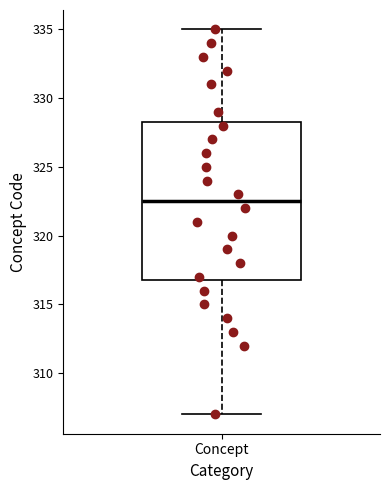

Where does the upper whisker of the box for Concept end on the y-axis? The values are not printed on the chart, so give them approximately, as read against the axis.

335.0